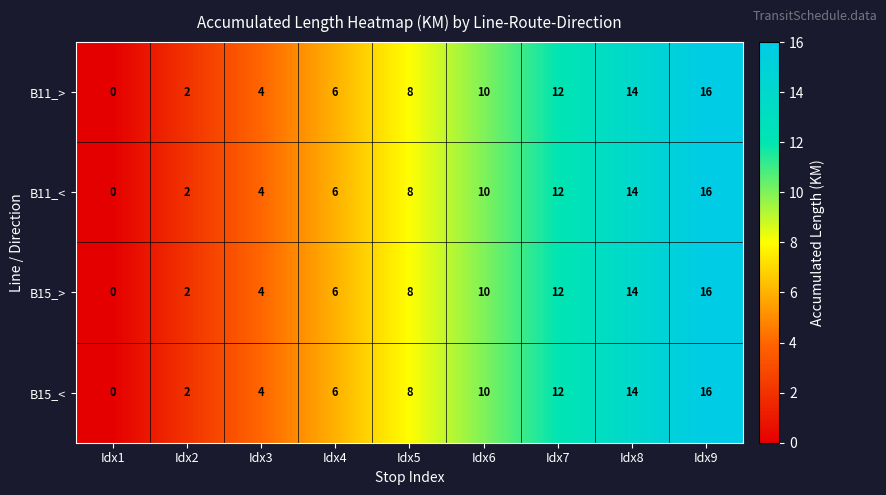

The B15_> series shows 4 at Idx3. True or false?

True